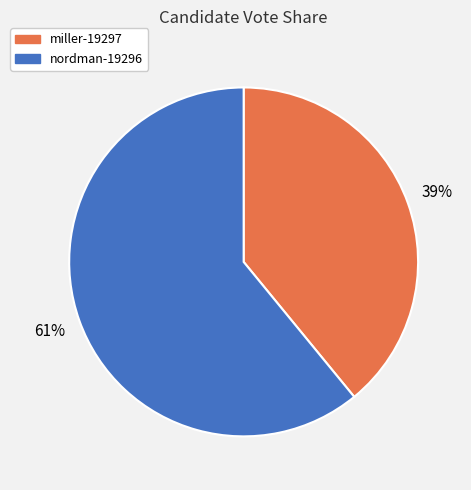

To the nearest percent, what portion does nordman-19296 represent?

61%